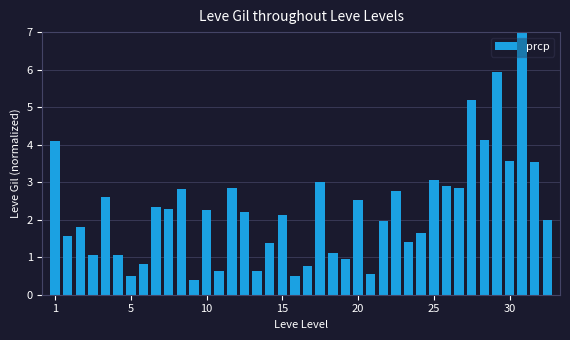

What is the difference between the maximum and minimum values?

6.6